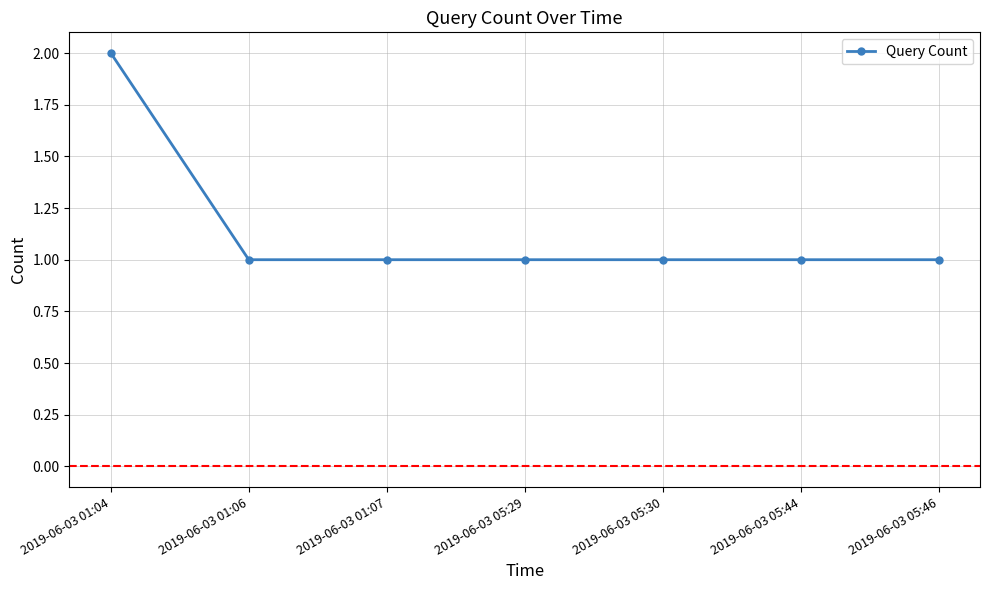

The chart shows a value of 0 at 2019-06-03 05:29. True or false?

False